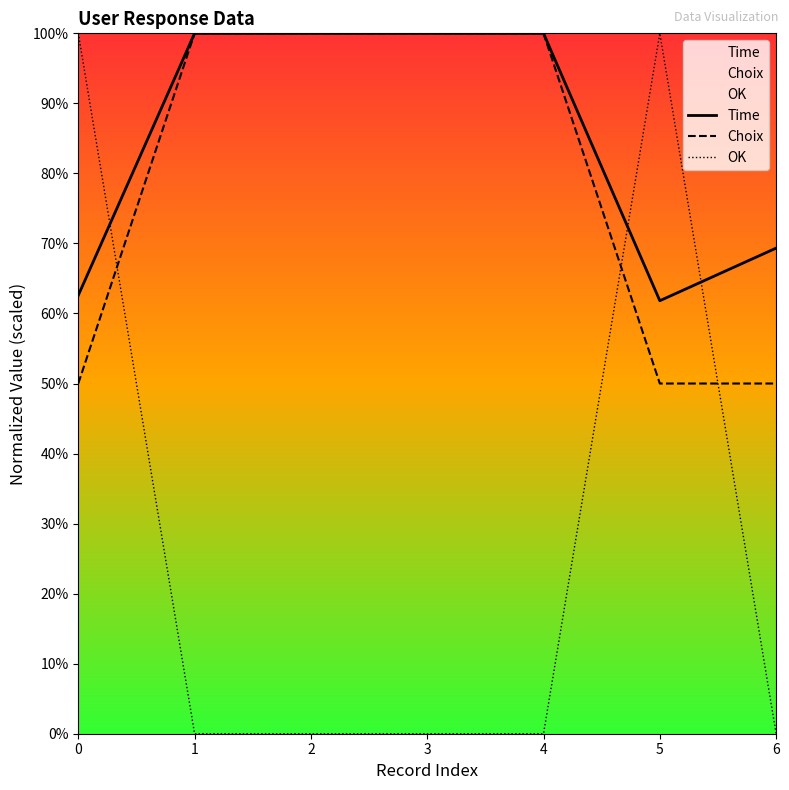

How many times do Time and OK cross each other?

3